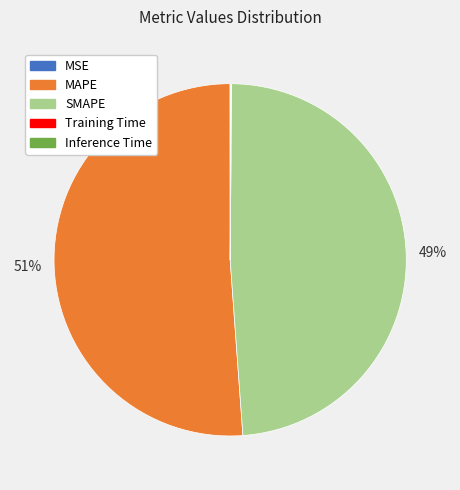

To the nearest percent, what is the average slice percentage?

20%